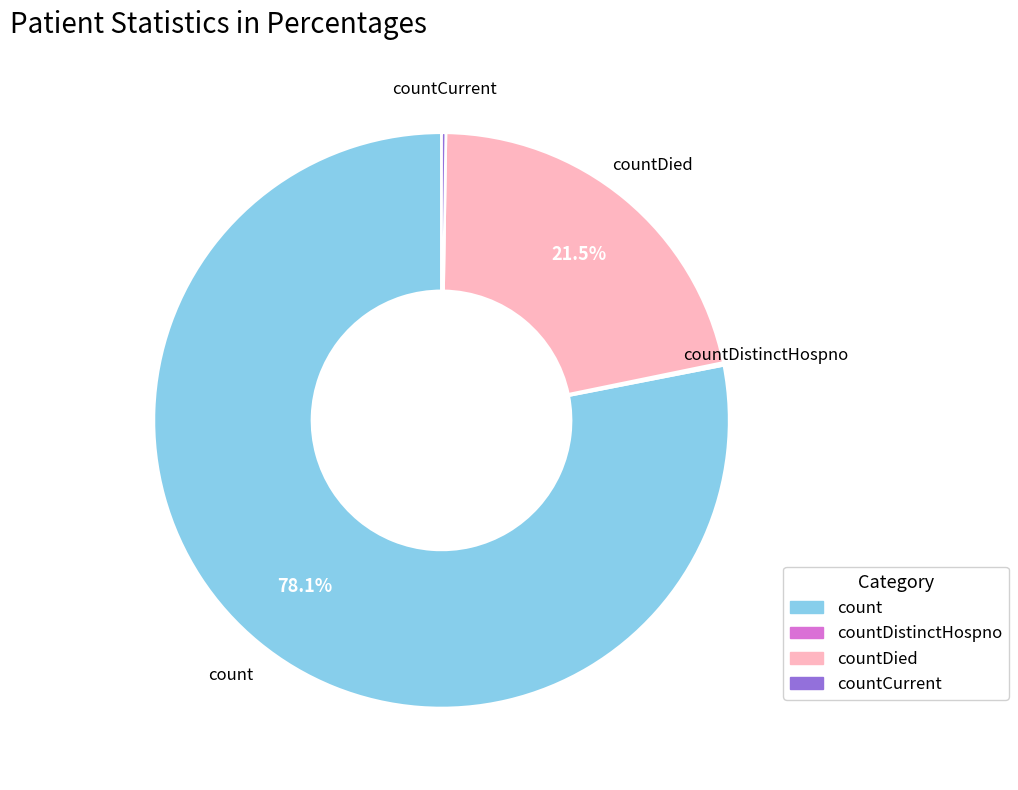

Which category has the biggest portion of the pie?

count